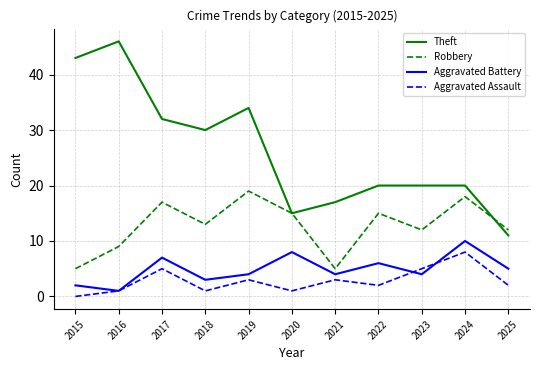

How many lines are shown in the chart?

4